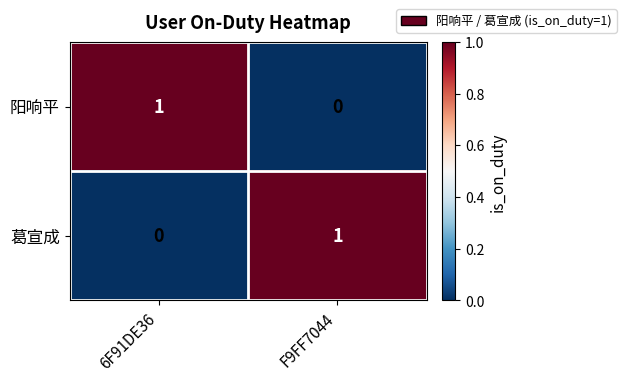

The value of 阳响平 at F9FF7044 is -1. True or false?

False